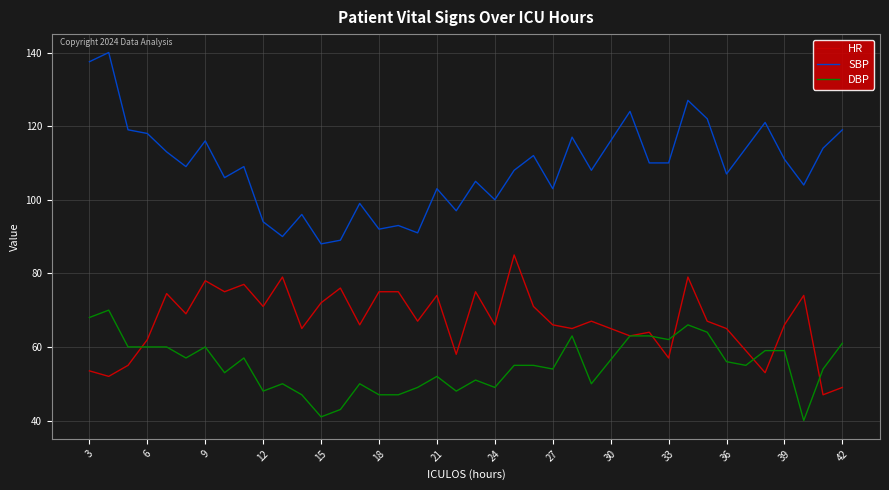

Which series has the widest spread of values?

SBP